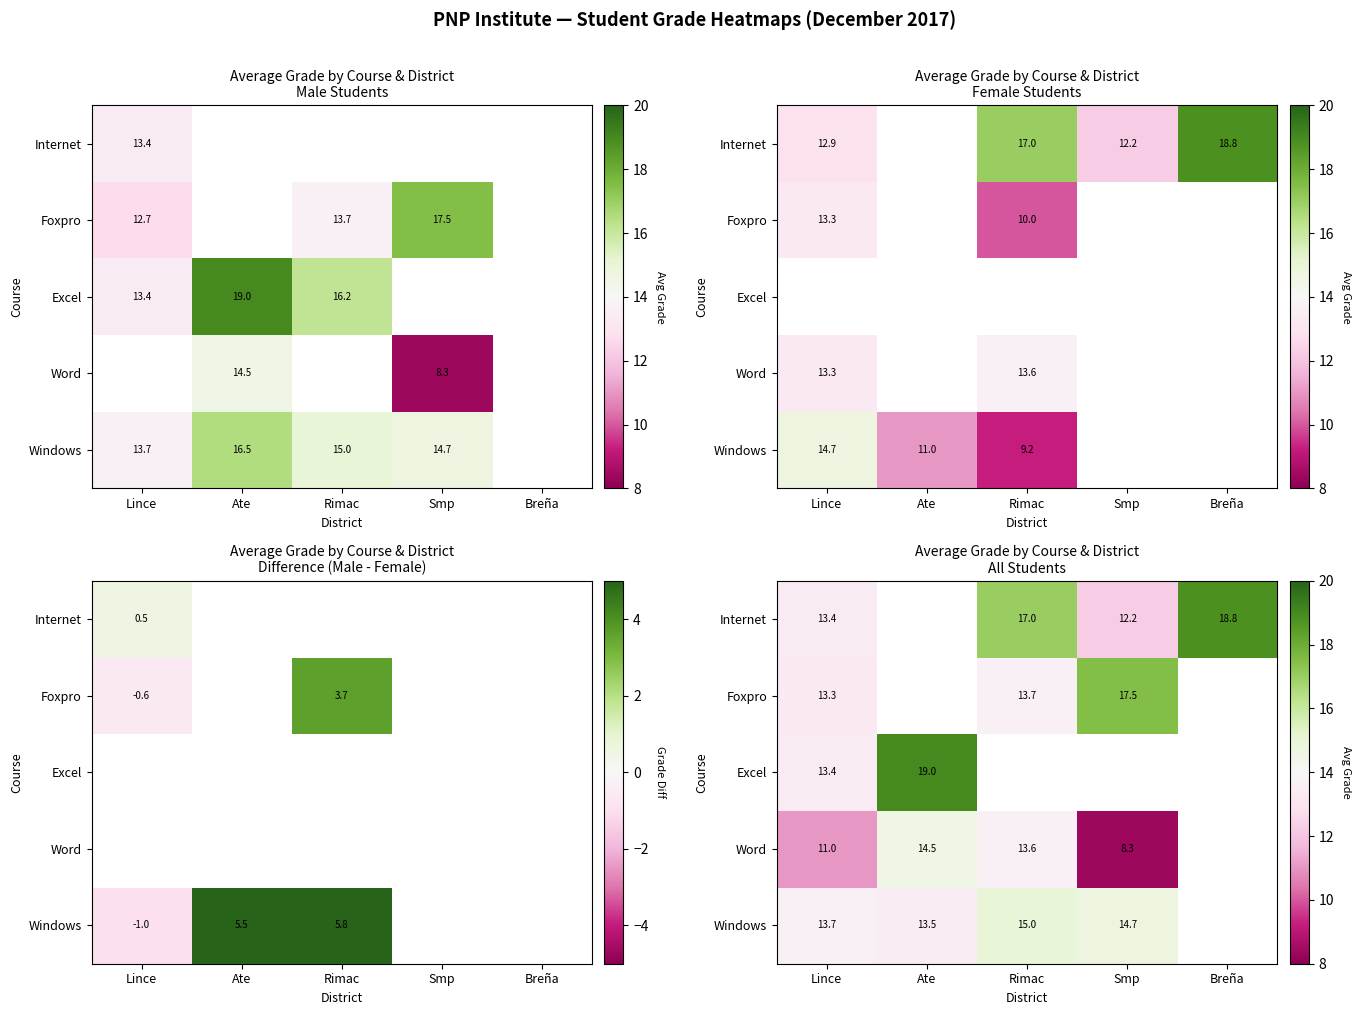

Where is Word nearest to the value 11?

Lince